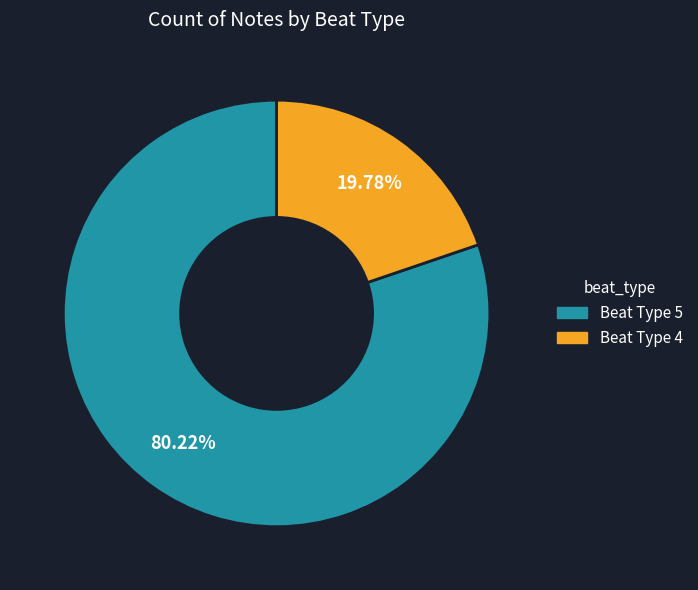

Does any single category account for the majority?

Yes